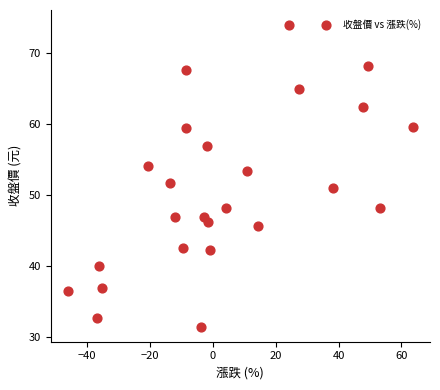

What is the range of Y values (max minus min)?

42.5